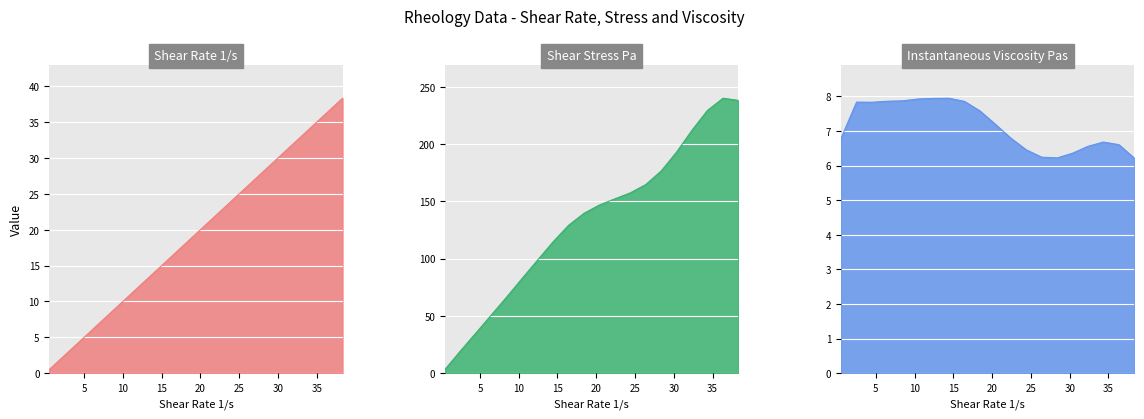

Which has a higher value, 16.44 or 10.48?

16.44